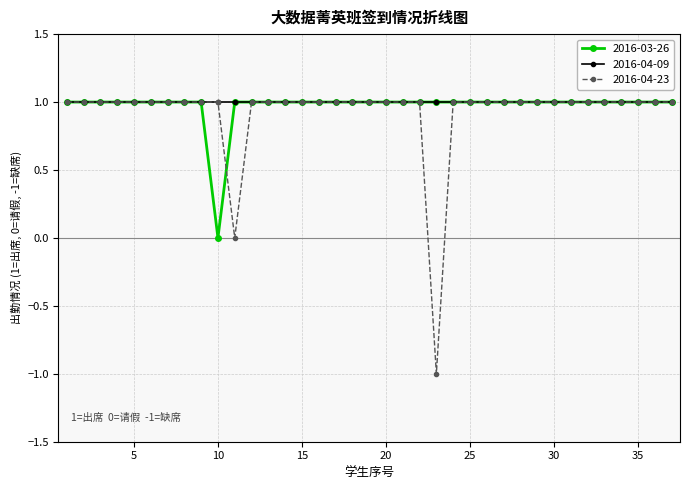

What is the value of the 2016-03-26 point at the 28th from the left?

1